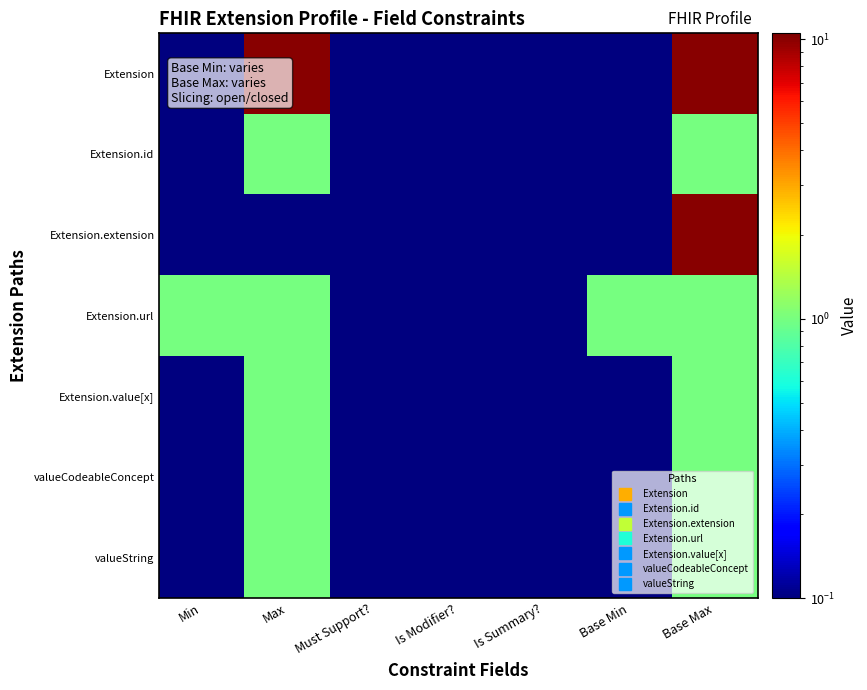

Between Min and Base Max, which series saw the biggest shift?

Extension